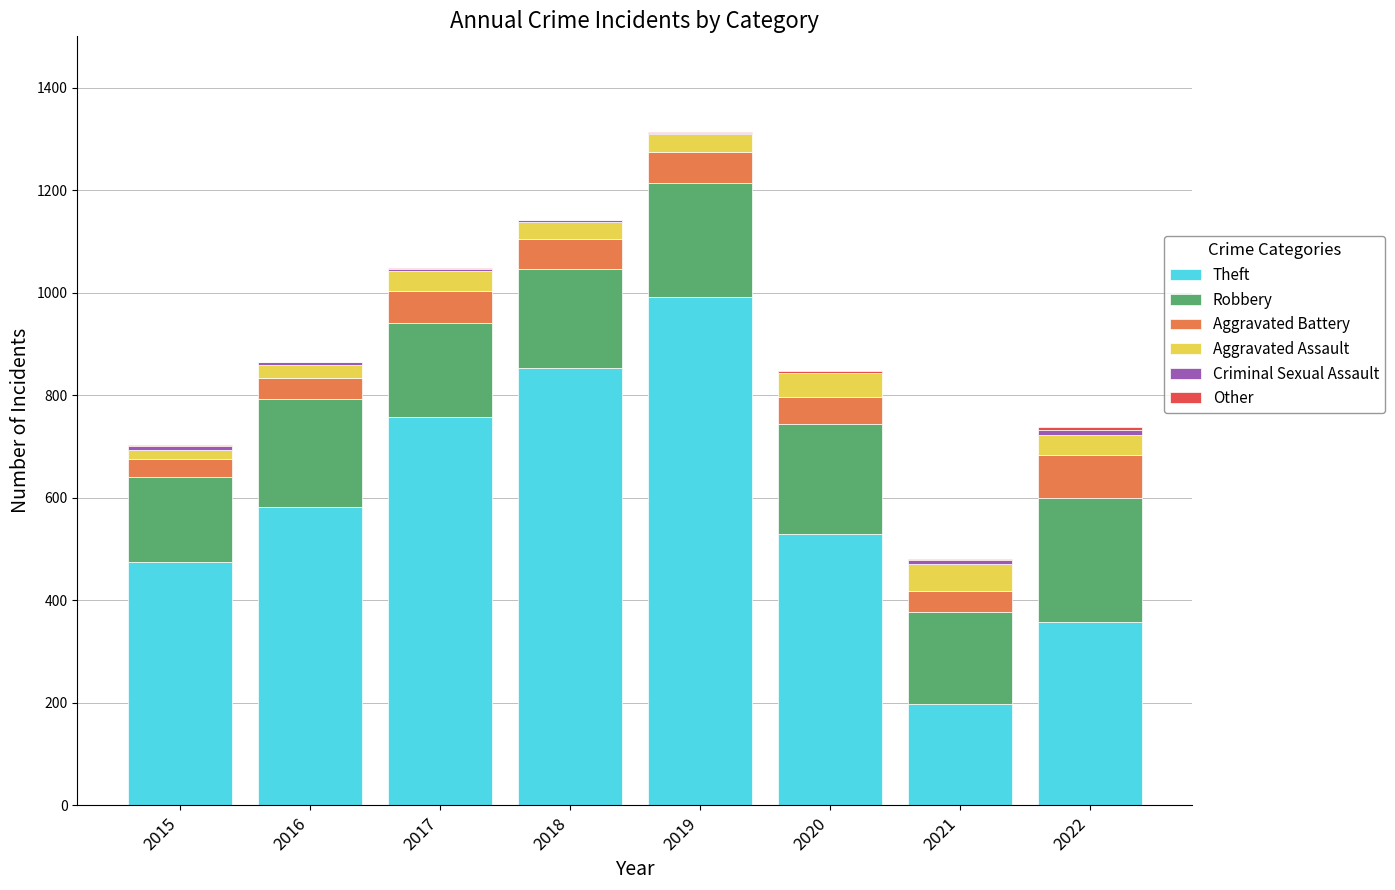

What is the highest value of the Theft series?

992